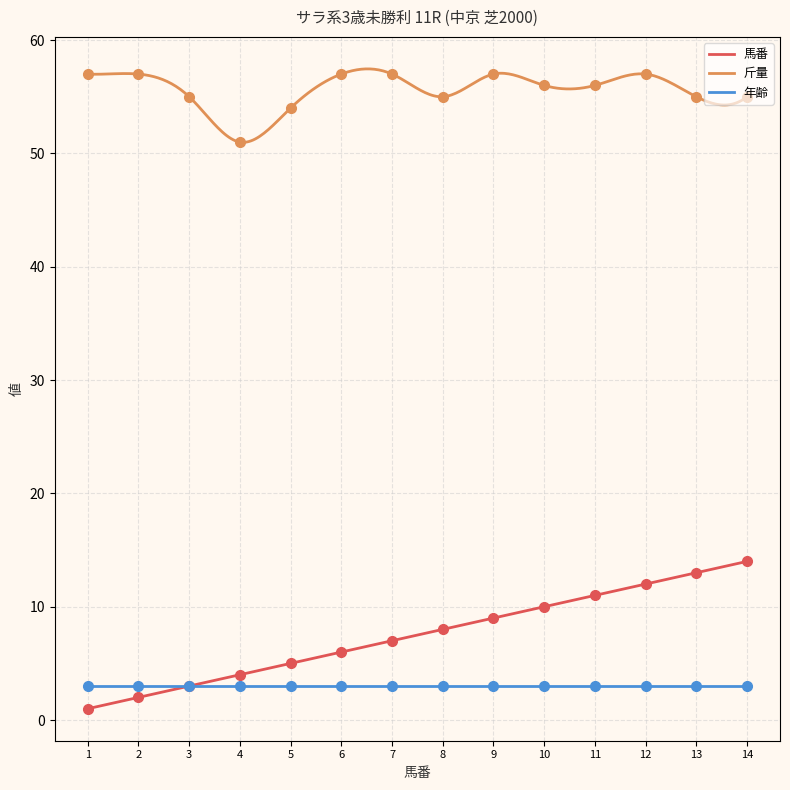

What is the minimum value for 斤量?

51.0